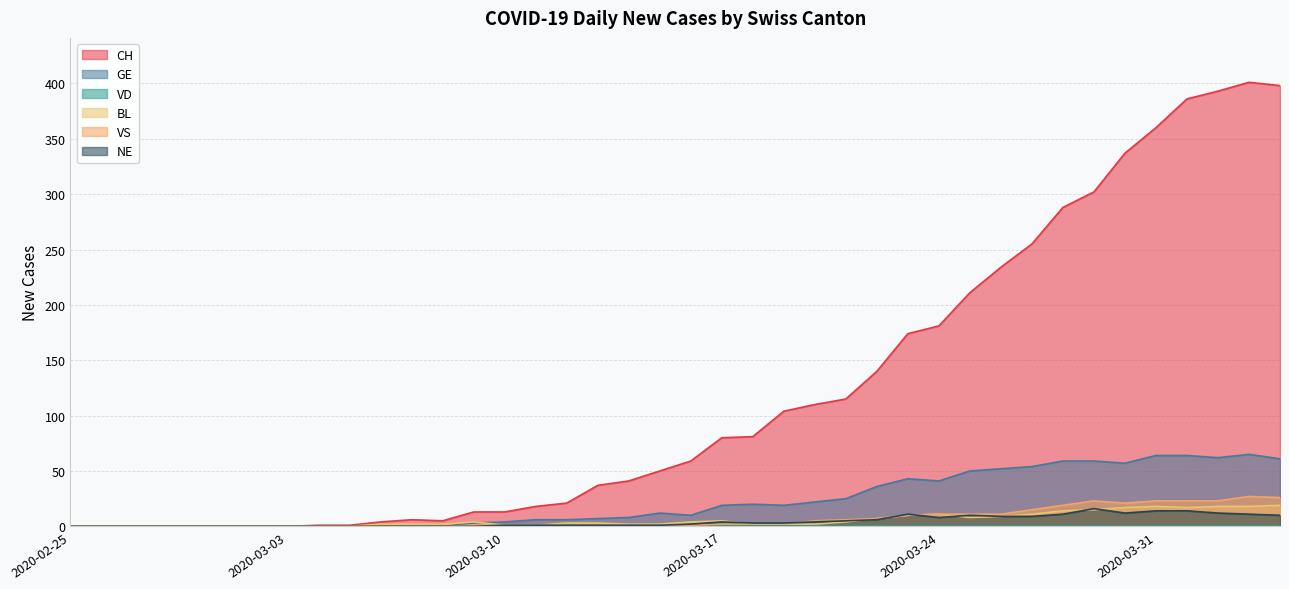

How many interior local valleys does the CH series have?

1